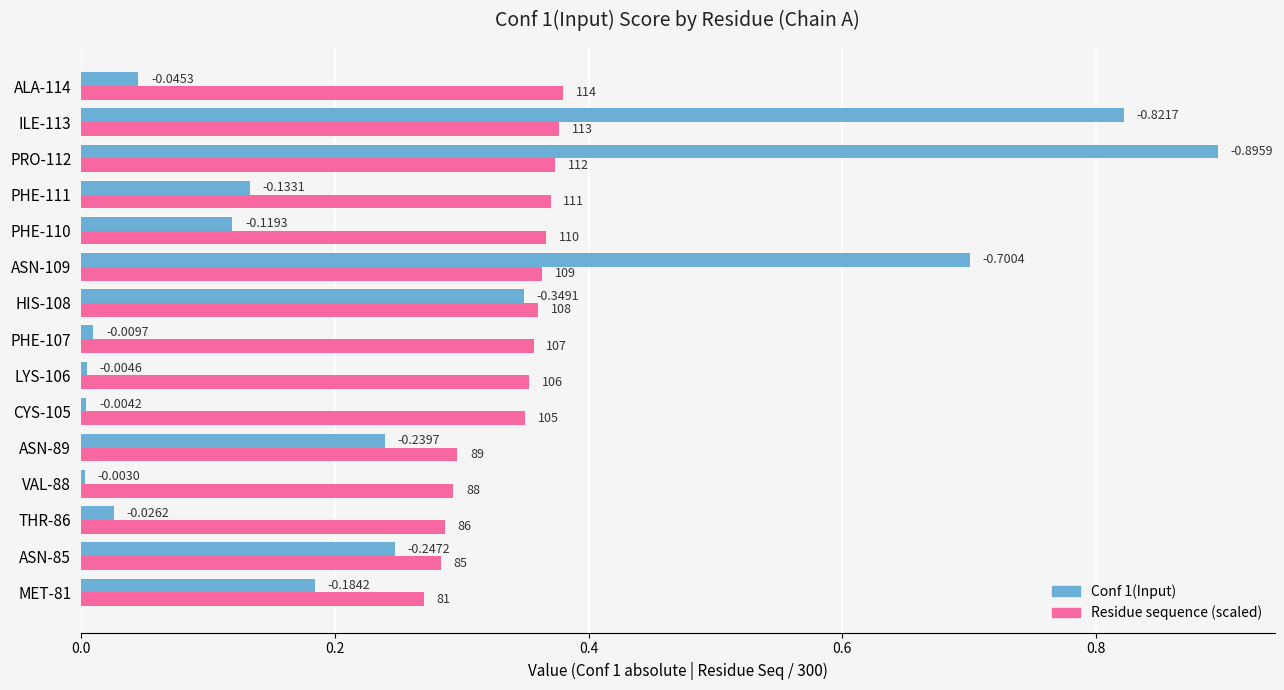

What are all the series names shown in the legend?

Conf 1(Input), Residue sequence (scaled)